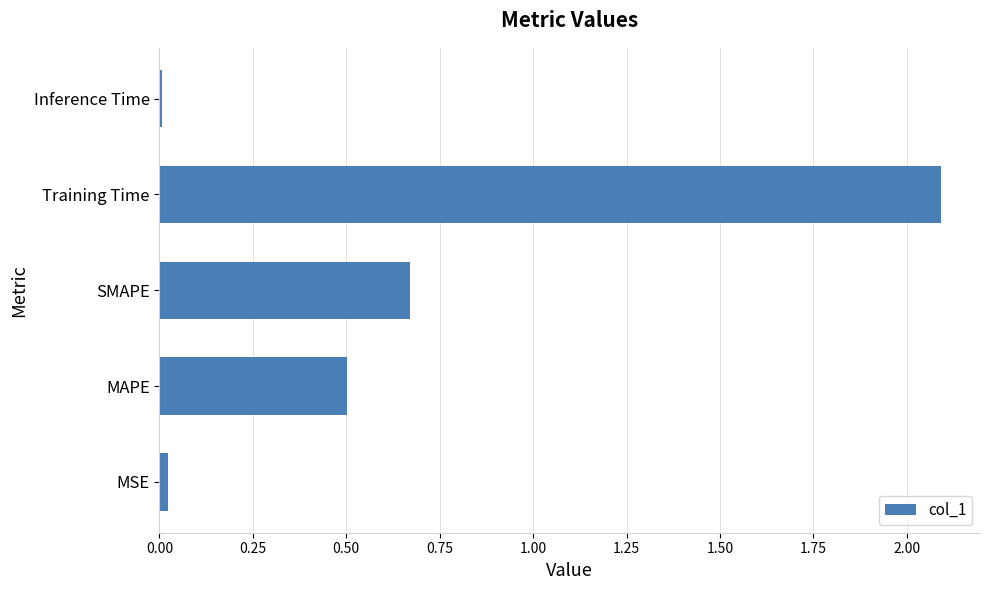

Where is the data nearest to the value 1?

SMAPE